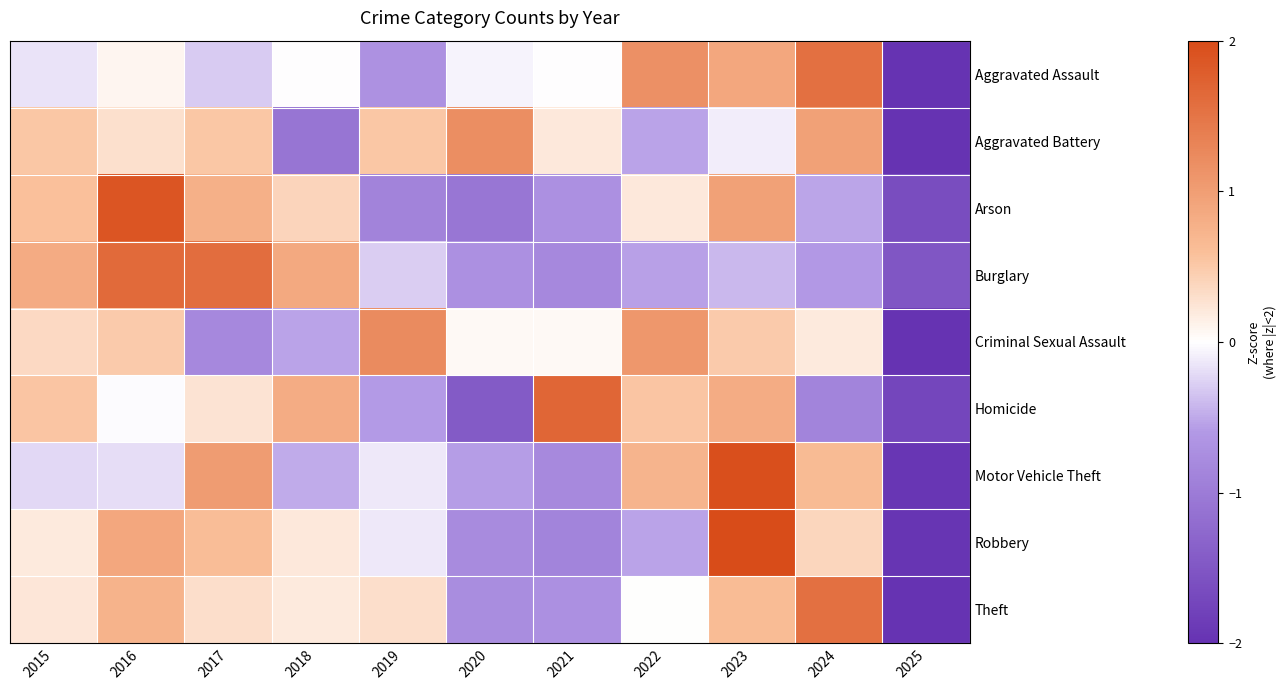

What is the total value across all series at 2015?

2.9